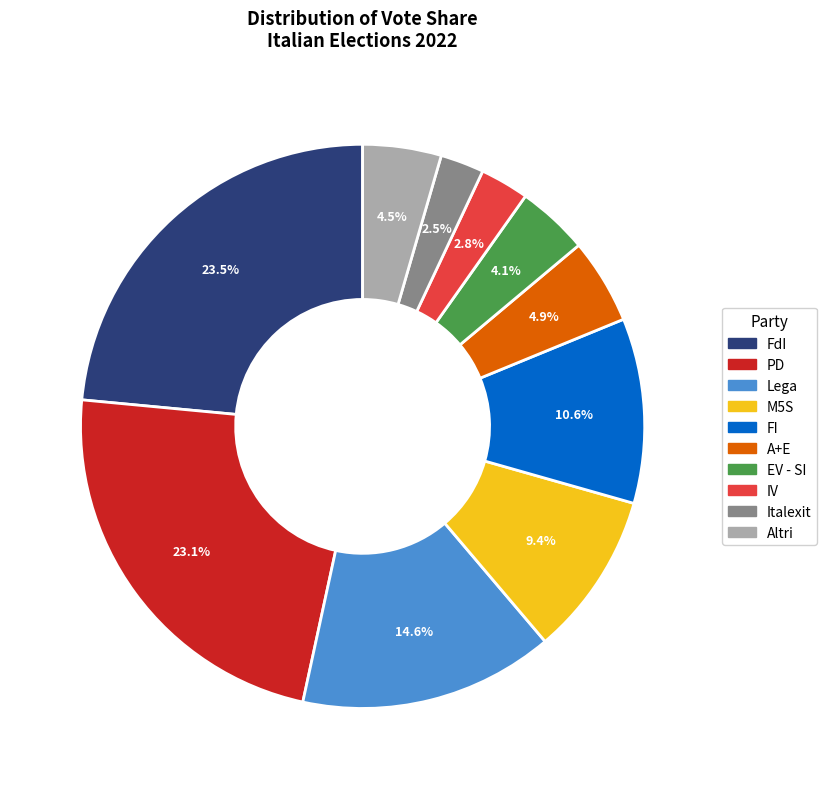

To the nearest percent, what is the difference between the largest and smallest slice percentages?

21%